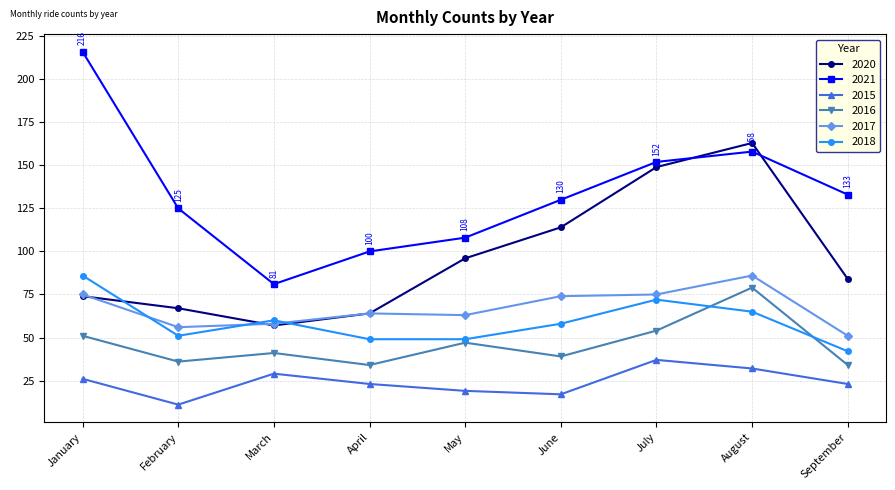

Is it true that 2017 equals 75 at January?

True